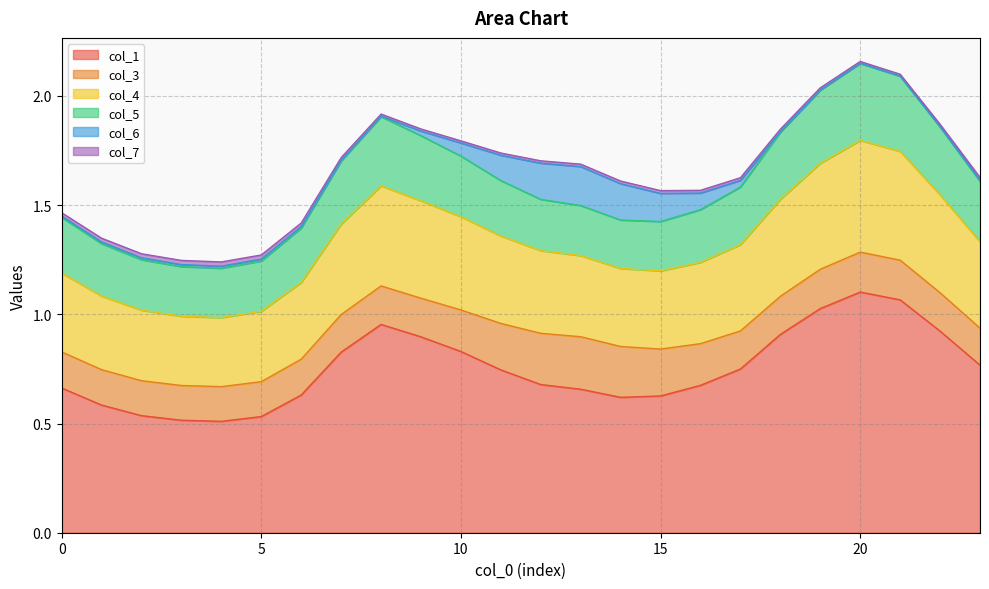

Rank the series at 22 from highest to lowest value.

col_1, col_4, col_5, col_3, col_7, col_6